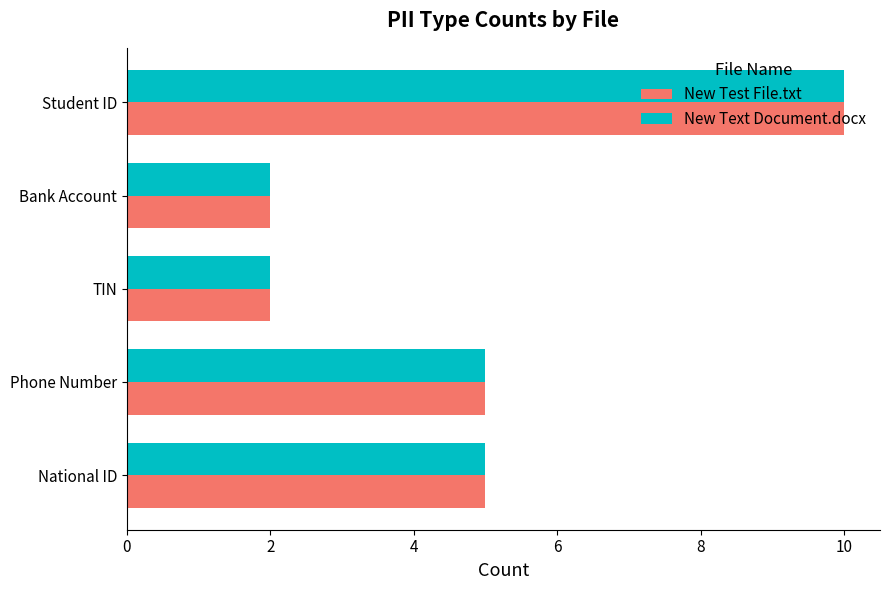

What is the difference between the maximum and minimum values in the New Text Document.docx series?

8